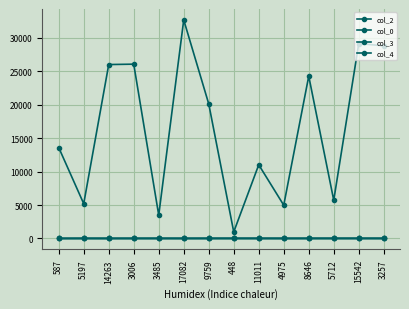

How many lines are shown in the chart?

4